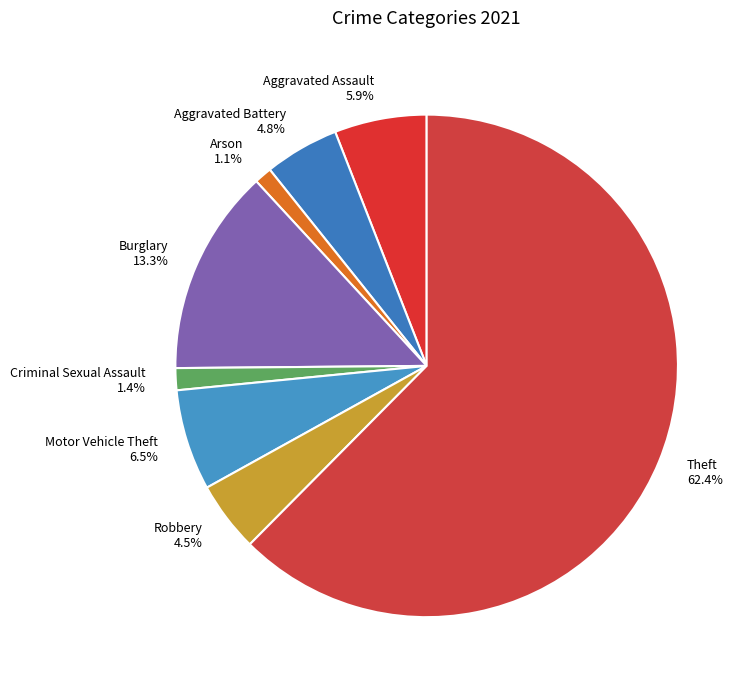

How many segments does this pie chart have?

8